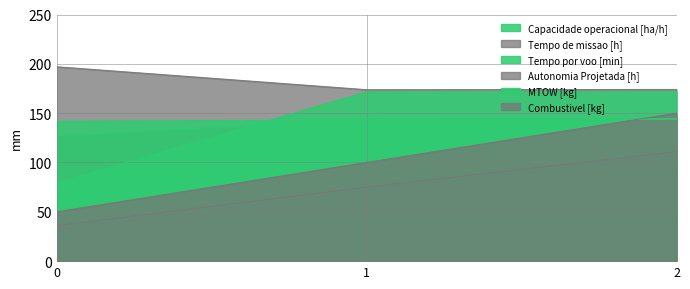

The Autonomia Projetada [h] series shows 75.0 at 1. True or false?

True